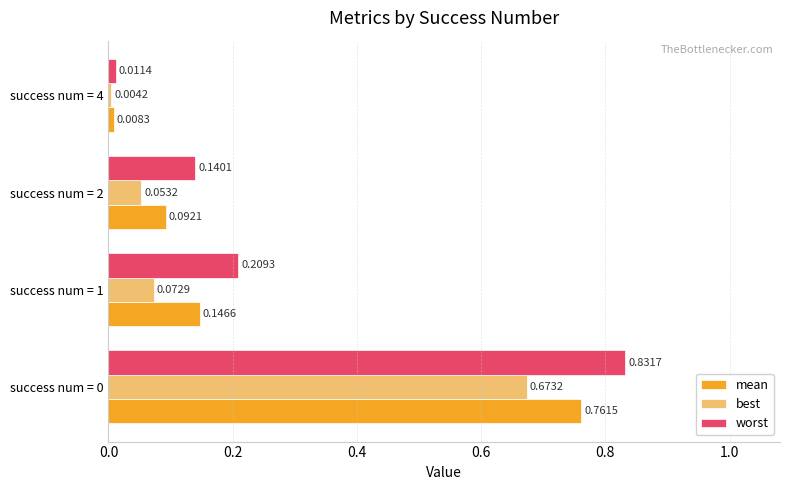

Rank the series by their average value, from lowest to highest.

best, mean, worst